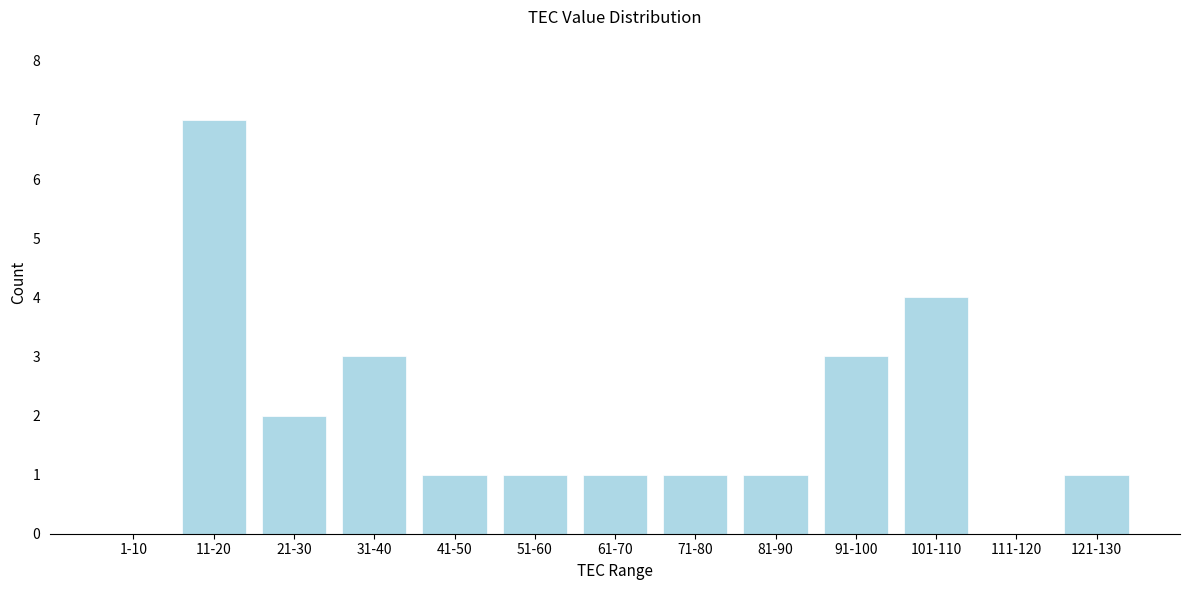

Reading left to right, transcribe all the data shown in this chart.

1-10=0	11-20=7	21-30=2	31-40=3	41-50=1	51-60=1	61-70=1	71-80=1	81-90=1	91-100=3	101-110=4	111-120=0	121-130=1